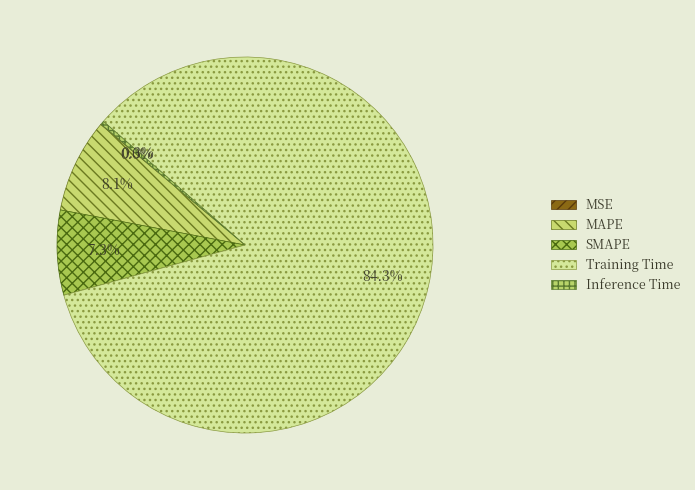

True or false: Inference Time accounts for 1% of the total.

False